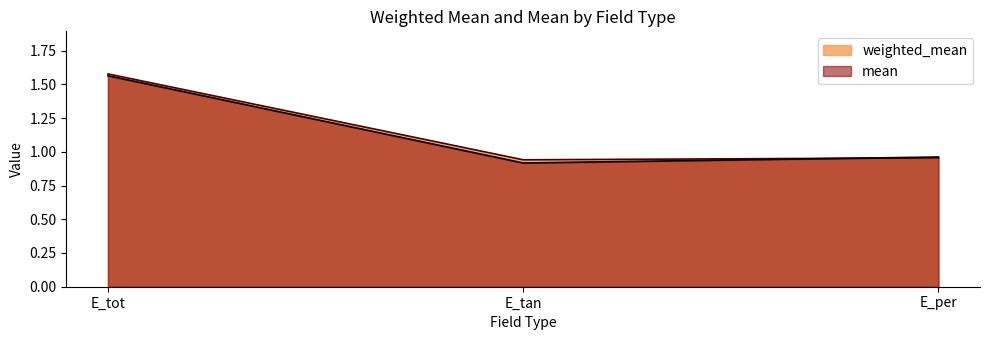

What is the difference between the weighted_mean values at E_tot and E_tan?

0.6